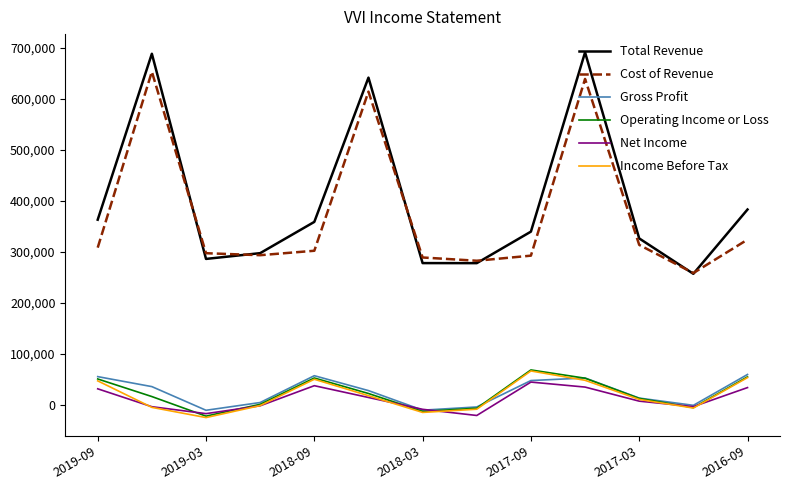

In Net Income, how many points are lower than both neighbors (excluding endpoints)?

3